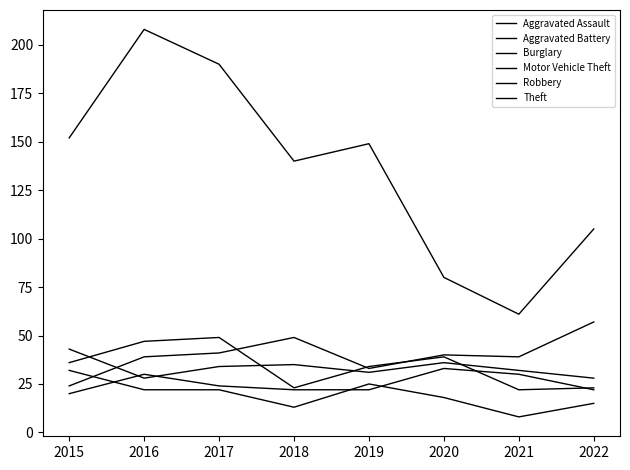

Reading left to right, transcribe all the data shown in this chart.

Aggravated Assault: 20	30	24	22	22	33	30	22
Aggravated Battery: 43	28	34	35	31	36	32	28
Burglary: 32	22	22	13	25	18	8	15
Motor Vehicle Theft: 24	39	41	49	33	40	39	57
Robbery: 36	47	49	23	34	39	22	23
Theft: 152	208	190	140	149	80	61	105